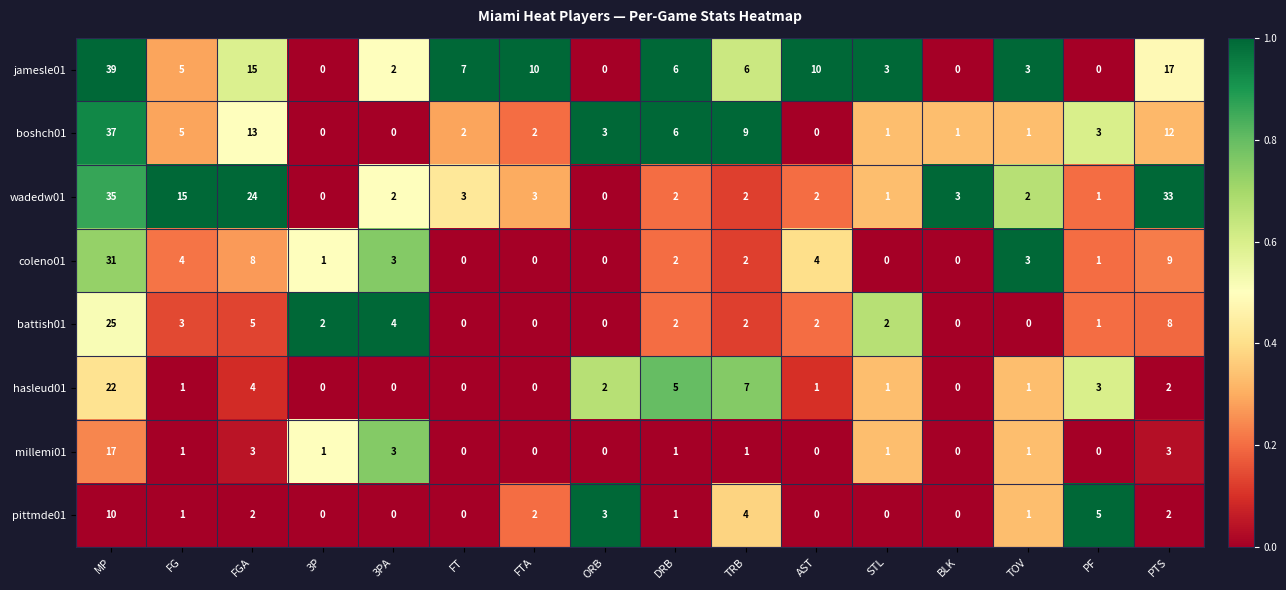

True or false: pittmde01 has a value of 5 at 3PA.

False